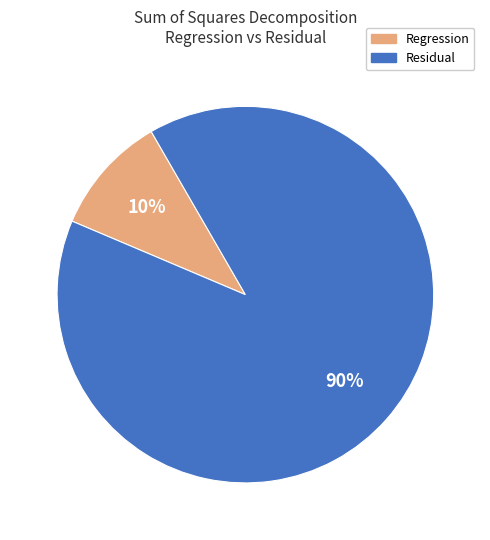

Which has a higher value, Regression or Residual?

Residual